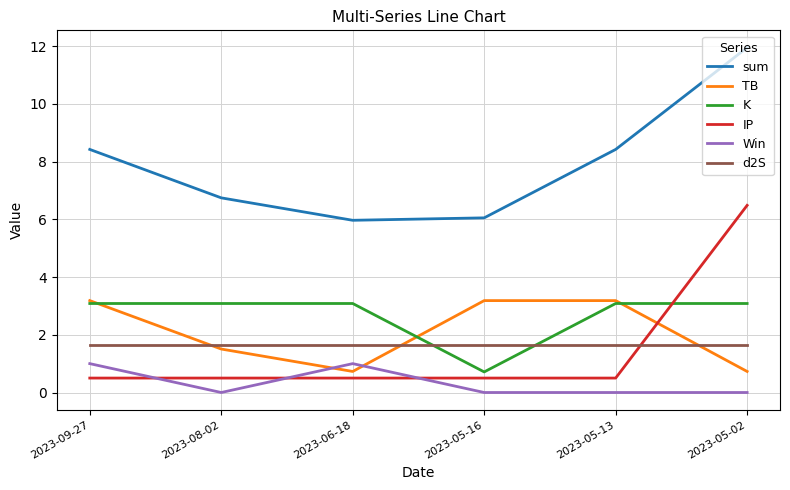

Read the TB value at 2023-05-13.

3.2